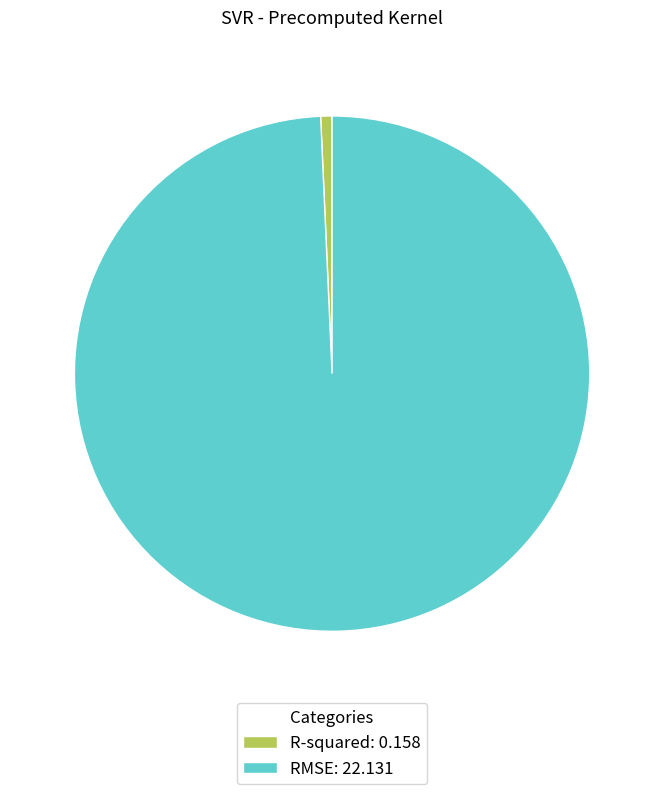

Is there a majority slice in this chart?

Yes